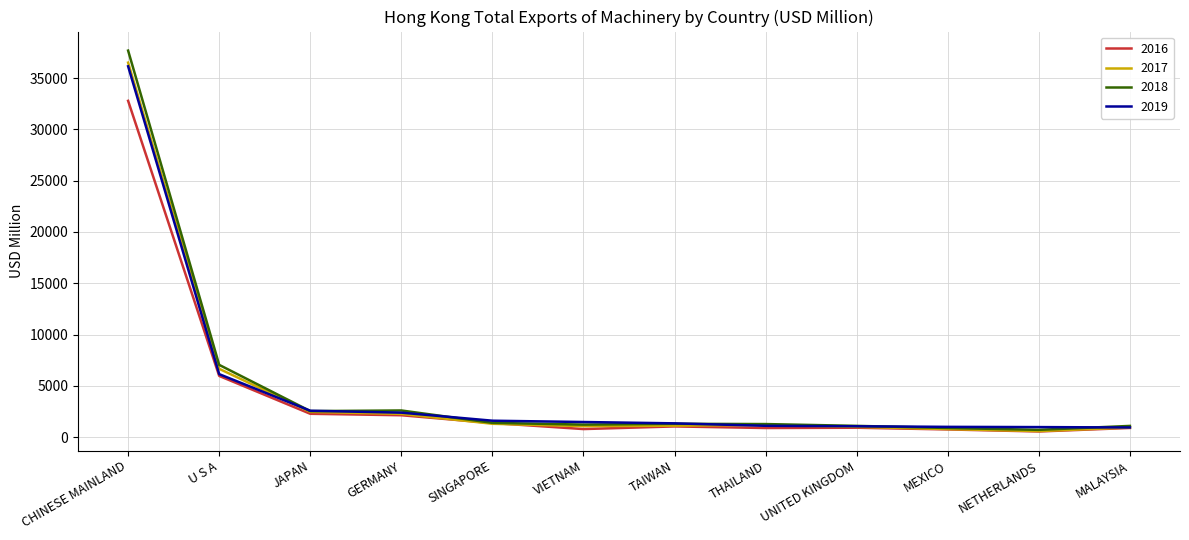

Which category has the highest value across all series?

CHINESE MAINLAND